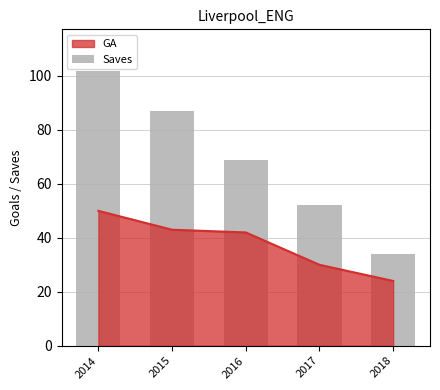

Which category has the lowest value in the GA series?

2018